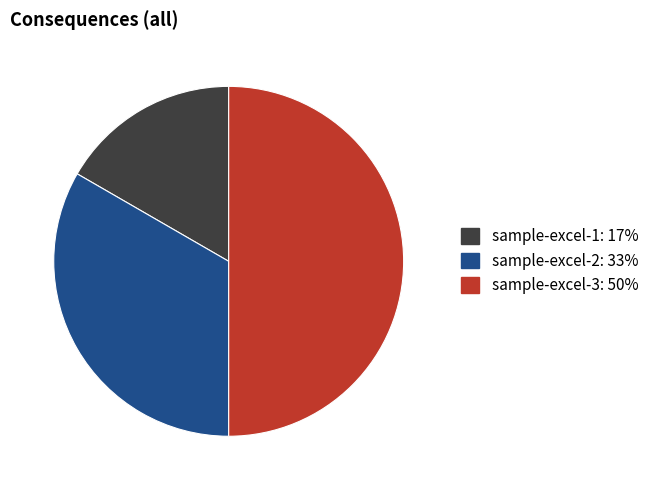

True or false: sample-excel-1 accounts for 3% of the total.

False